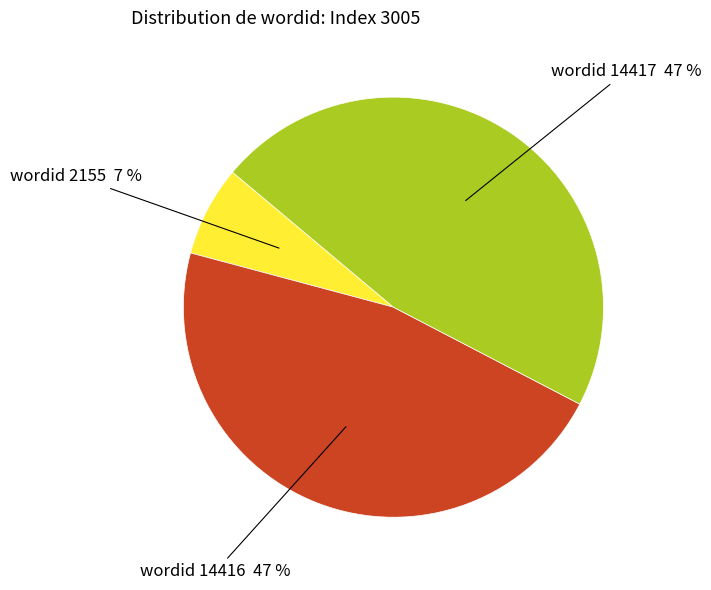

How many slices are in this pie chart?

3